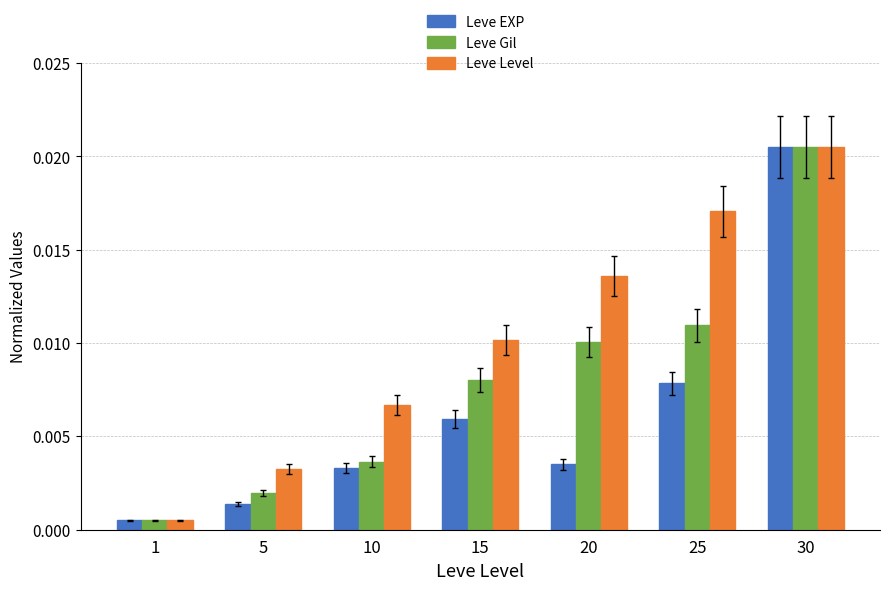

How many groups of bars are there?

7